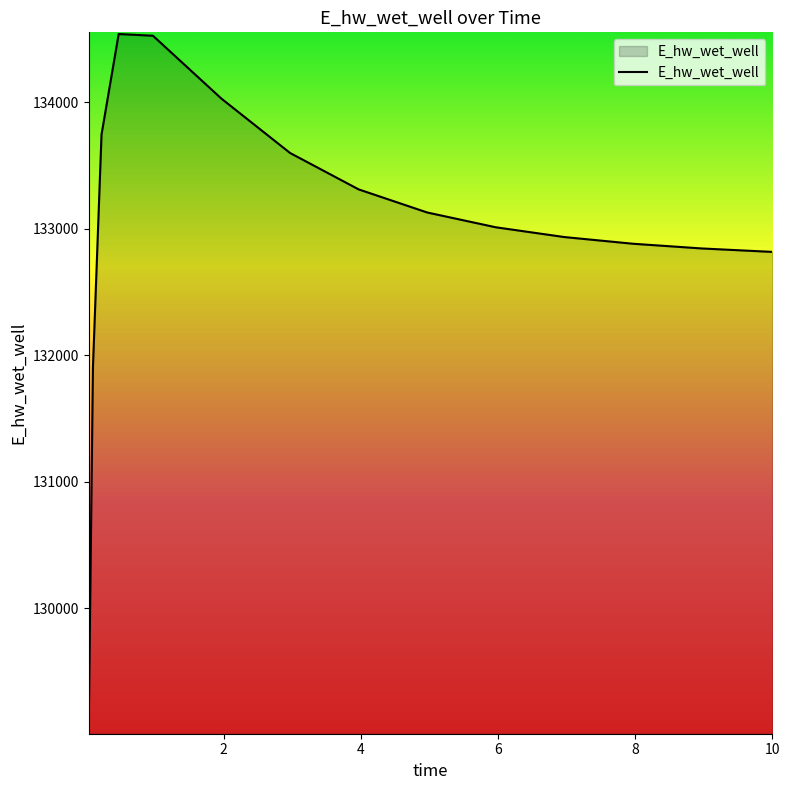

What is the maximum value shown in the chart?

134536.9